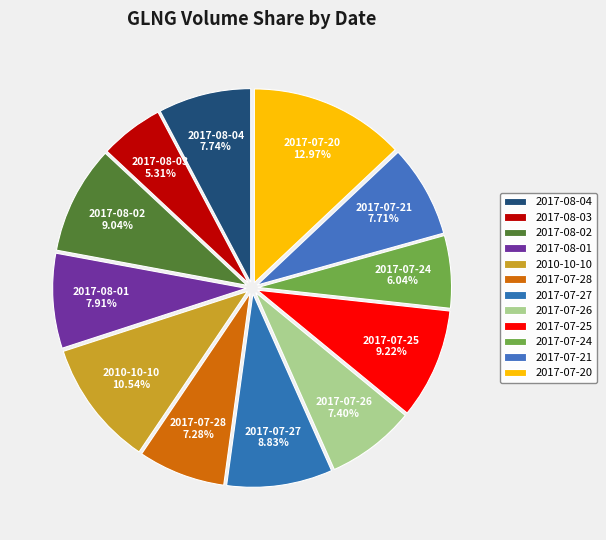

Between 2010-10-10 and 2017-08-01, which is larger?

2010-10-10